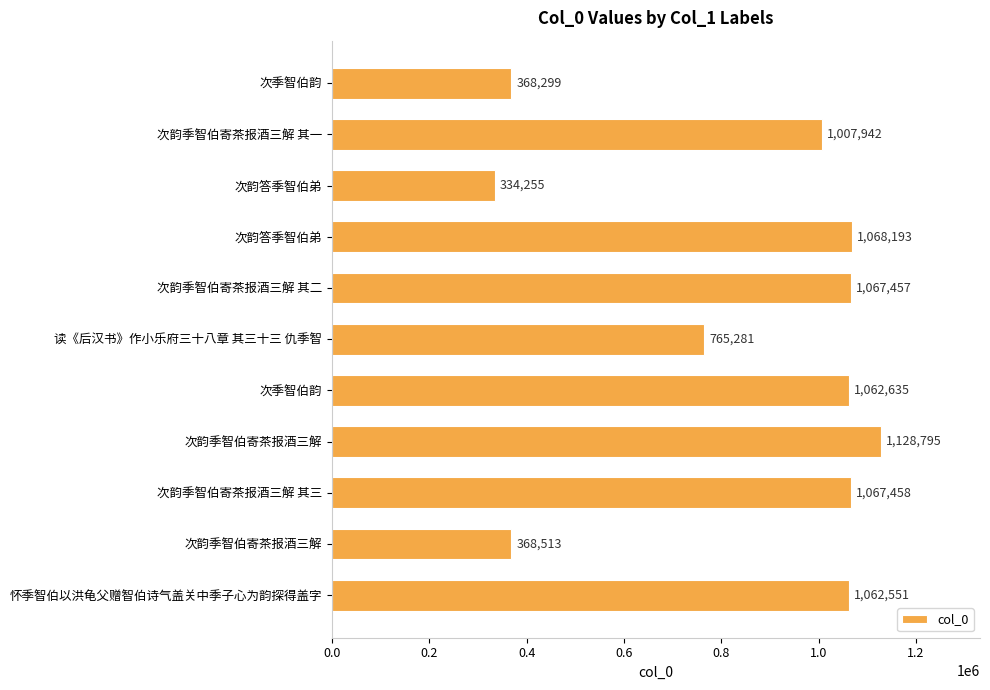

How many values are below 1062551?

5